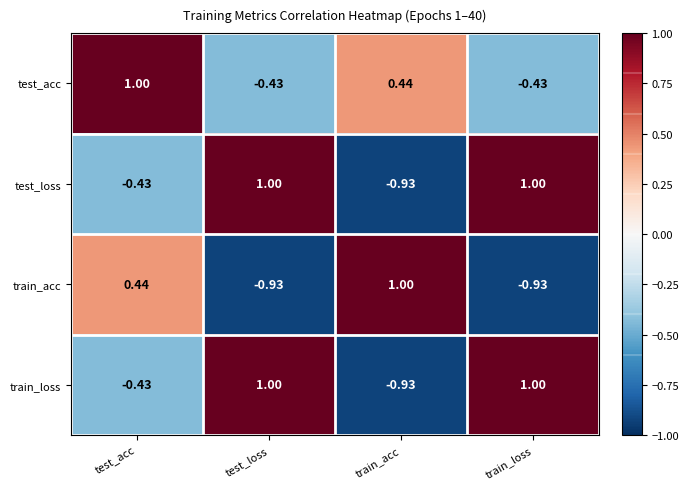

Which category has the highest value in the train_acc series?

train_acc